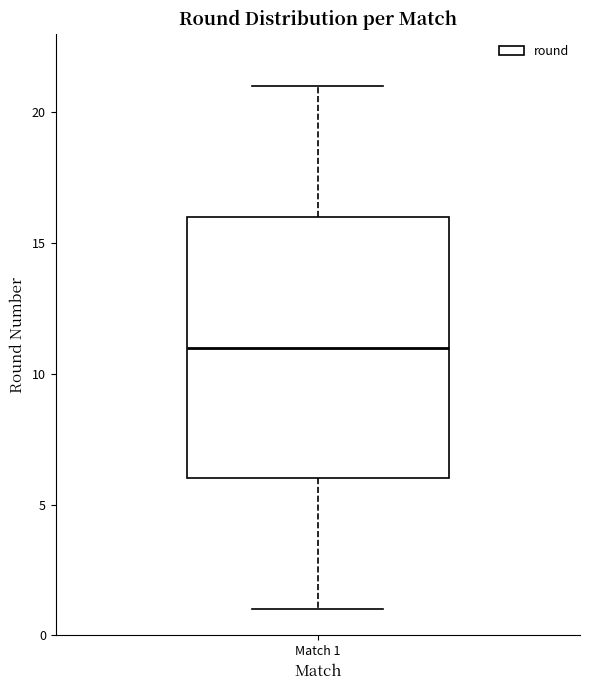

Read this box plot against the y-axis: the position of the median line, the range covered by the box, and the ends of both whiskers. The values are not printed on the chart, so give them approximately, as read against the axis.

median 11, box 6 to 16, whiskers 1 to 21